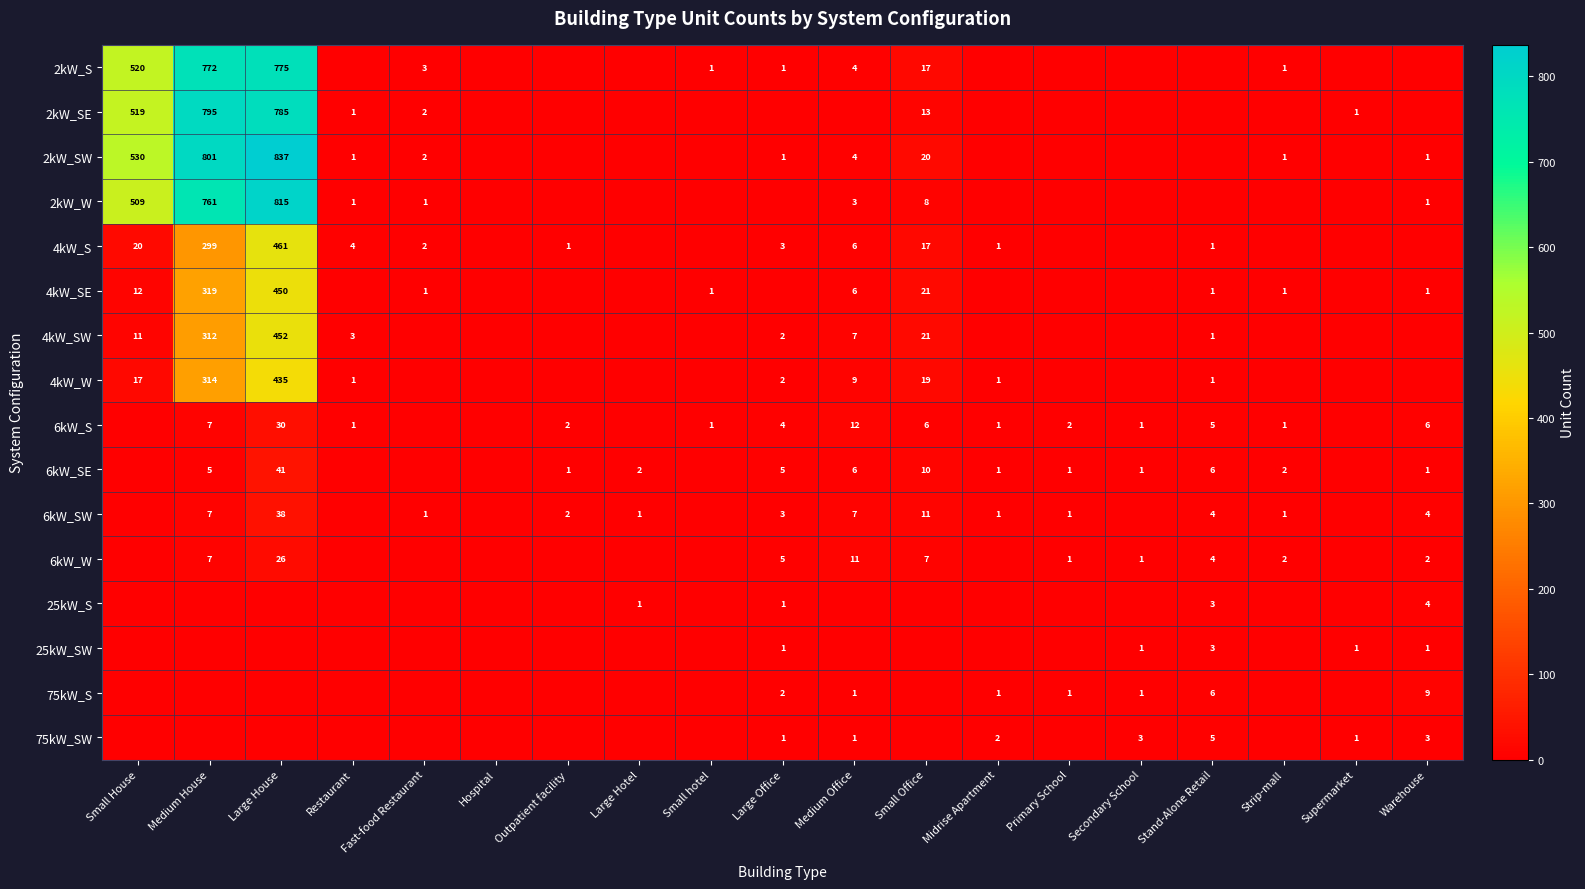

Is the value of 6kW_SE at Outpatient facility greater than the value of 4kW_SW at Small House?

No